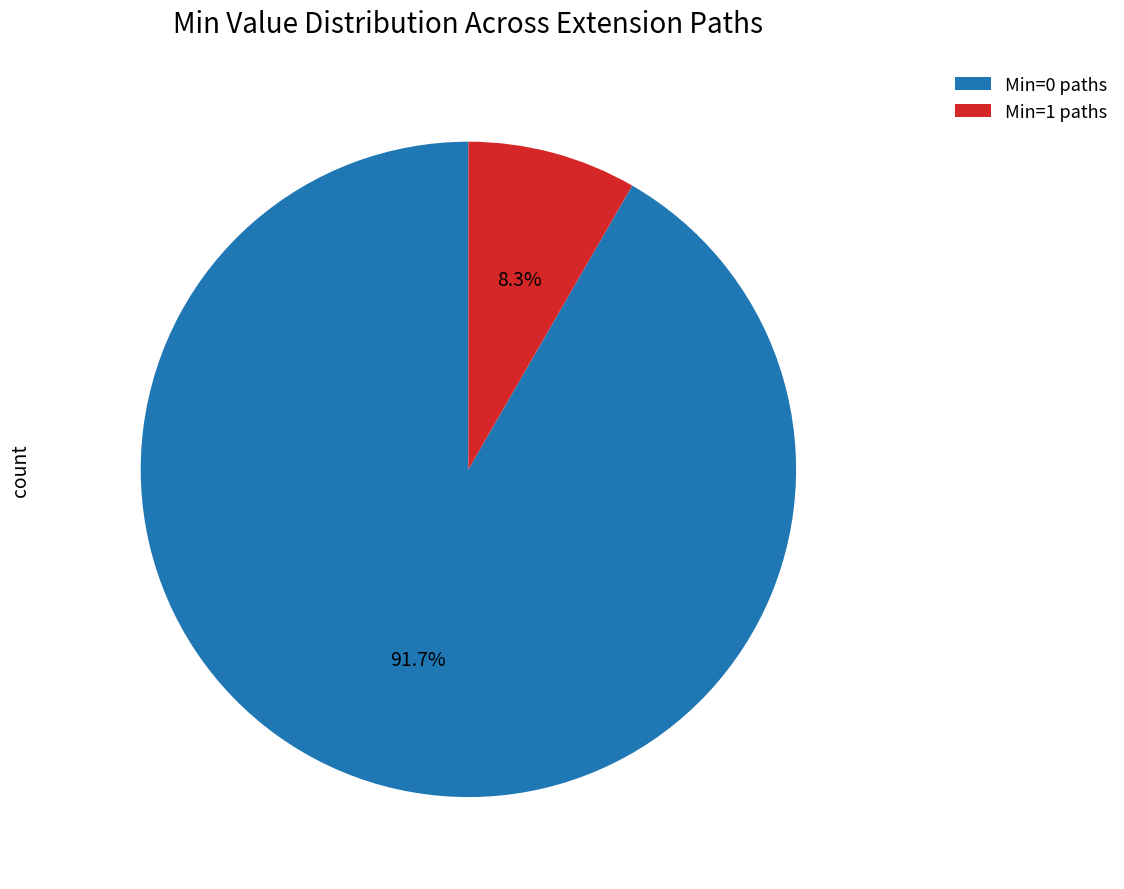

Rank the categories by value from lowest to highest.

Min=1 paths, Min=0 paths